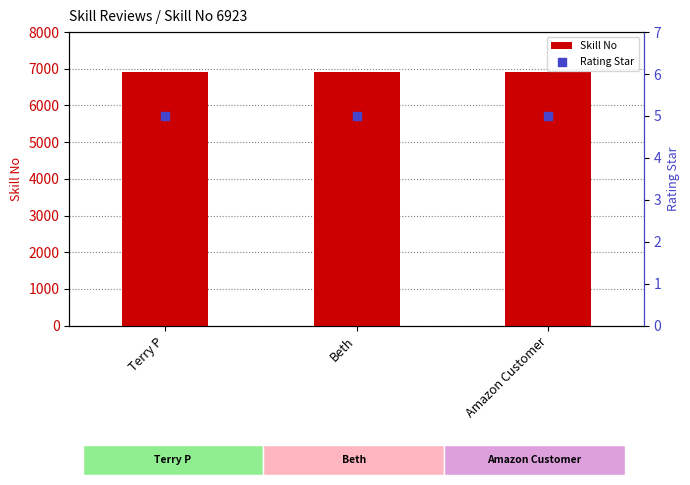

Which series has the largest total across all categories?

Skill No